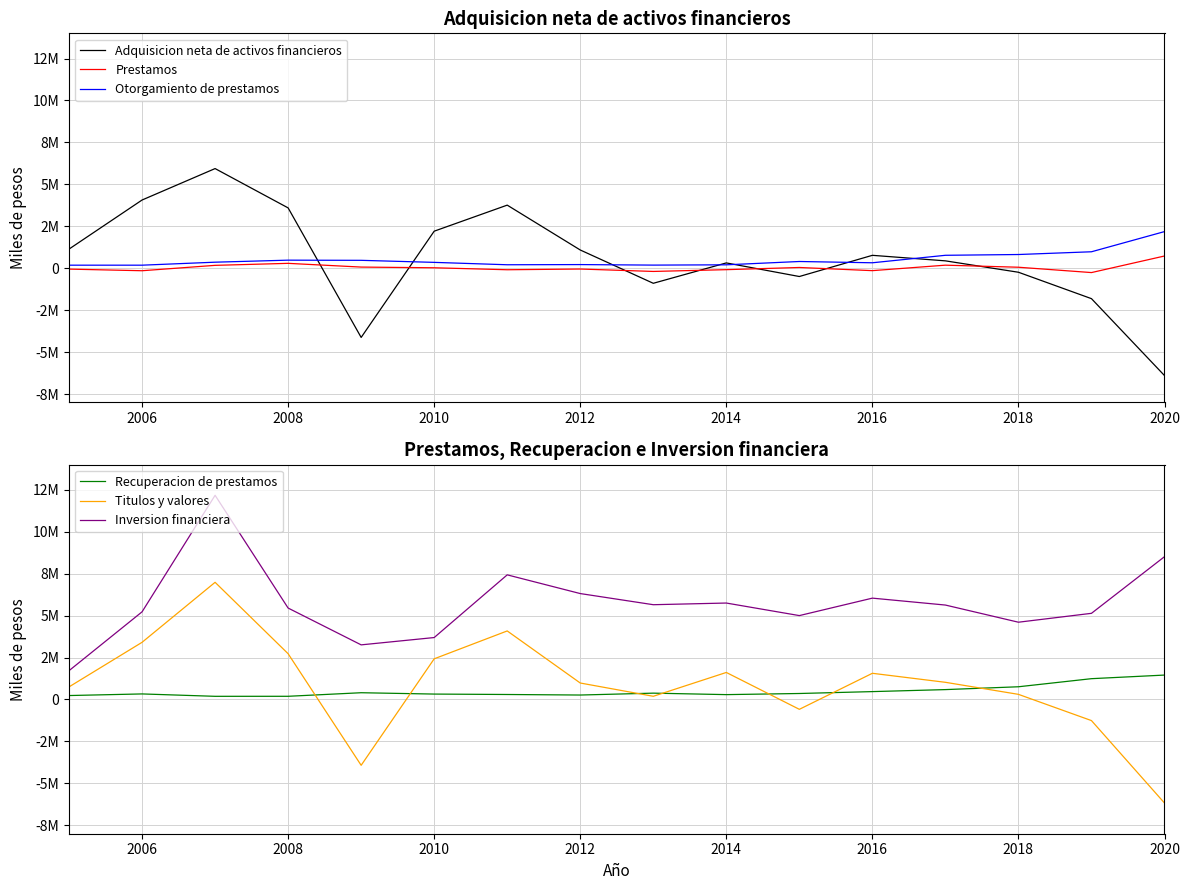

What is the sum of all Adquisicion neta de activos financieros values?

9382670